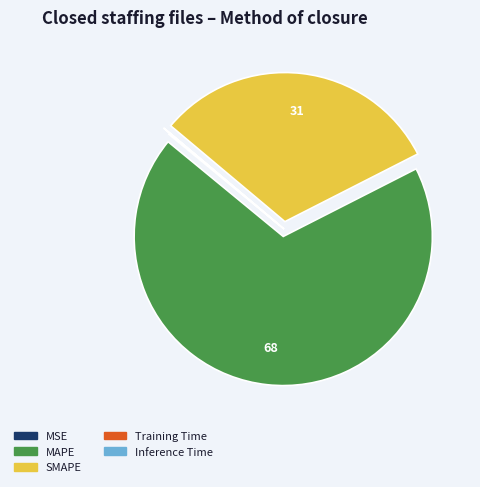

What is the majority slice?

MAPE